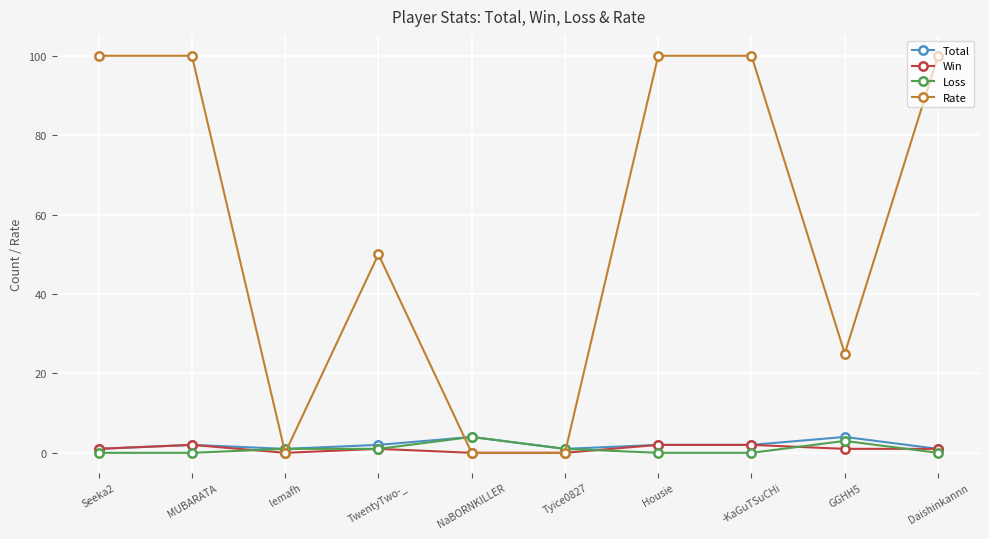

Count the number of data series in this chart.

4